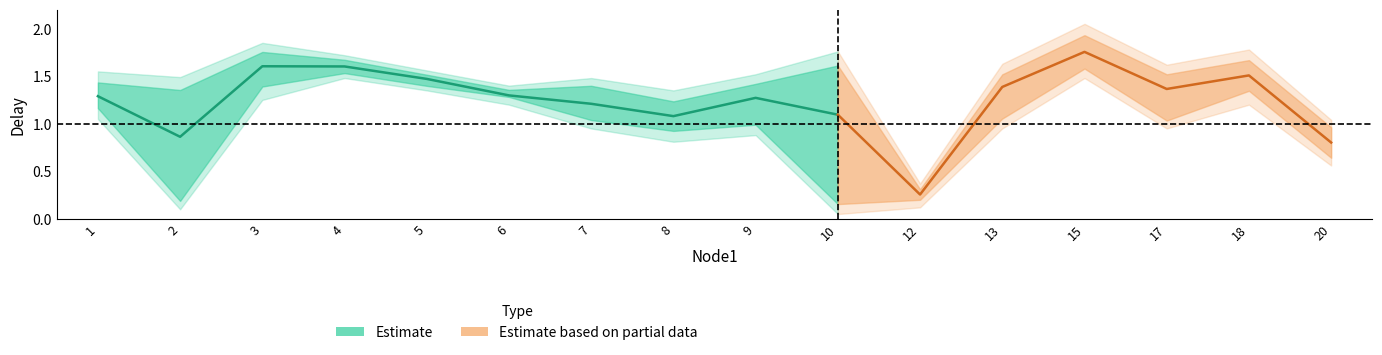

Reading left to right, transcribe all the data shown in this chart.

delay_mean: 1=1.3	2=0.9	3=1.6	4=1.6	5=1.5	6=1.3	7=1.2	8=1.1	9=1.3	10=1.1	12=0.3	13=1.4	15=1.8	17=1.4	18=1.5	20=0.8
delay_upper: 1=1.4	2=1.4	3=1.8	4=1.7	5=1.5	6=1.4	7=1.4	8=1.2	9=1.4	10=1.6	12=0.3	13=1.5	15=1.9	17=1.5	18=1.7	20=1.0
delay_lower: 1=1.2	2=0.2	3=1.4	4=1.5	5=1.4	6=1.3	7=1.0	8=0.9	9=1.0	10=0.2	12=0.2	13=1.1	15=1.6	17=1.0	18=1.3	20=0.6
delay_upper2: 1=1.6	2=1.5	3=1.9	4=1.7	5=1.6	6=1.4	7=1.5	8=1.4	9=1.5	10=1.8	12=0.4	13=1.6	15=2.0	17=1.6	18=1.8	20=1.0
delay_lower2: 1=1.1	2=0.1	3=1.2	4=1.5	5=1.4	6=1.2	7=0.9	8=0.8	9=0.9	10=0.1	12=0.1	13=0.9	15=1.5	17=0.9	18=1.2	20=0.6